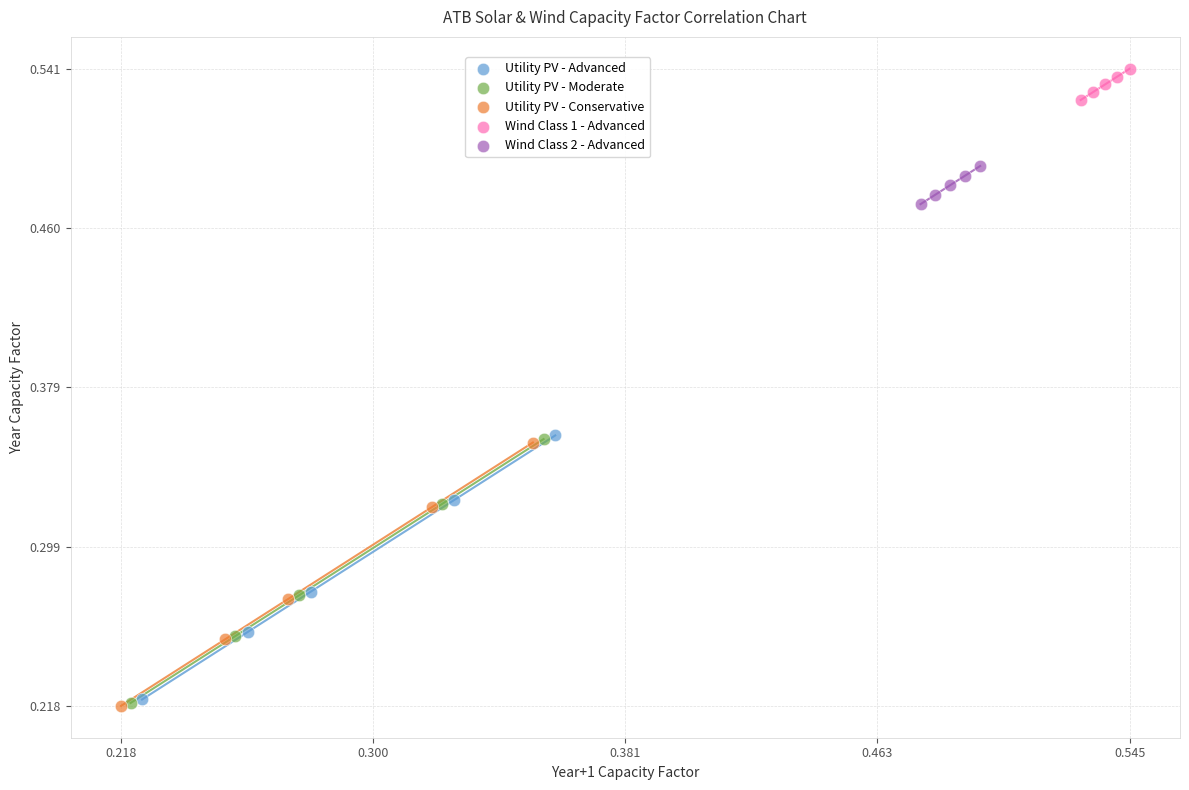

Which series contains the highest Y value?

Wind Class 1 - Advanced